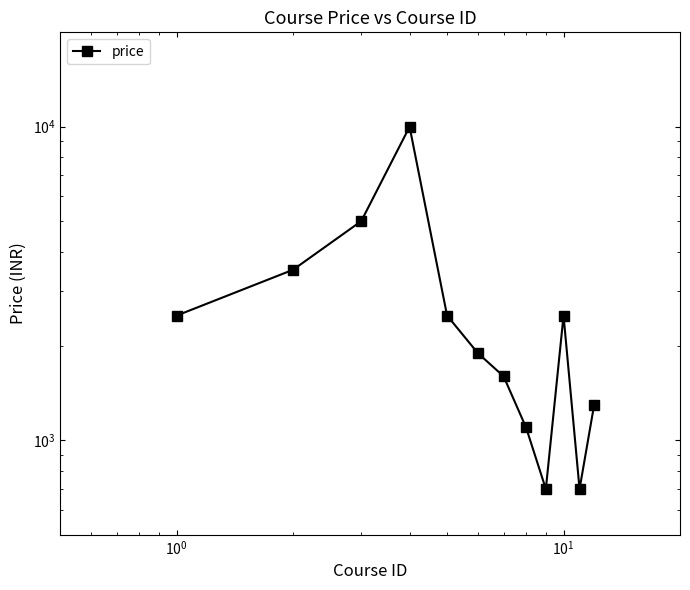

What is the value of the 5th point from the left?

2499